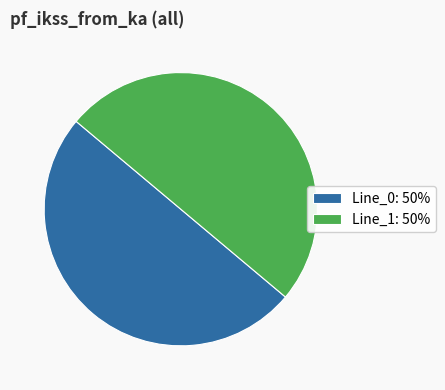

True or false: Line_0: 50% accounts for 62% of the total.

False